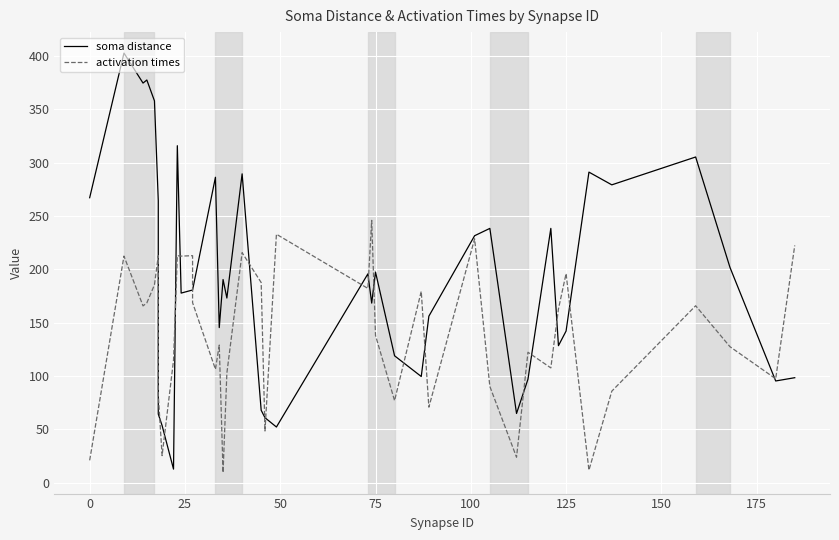

How many series are shown in this chart?

2